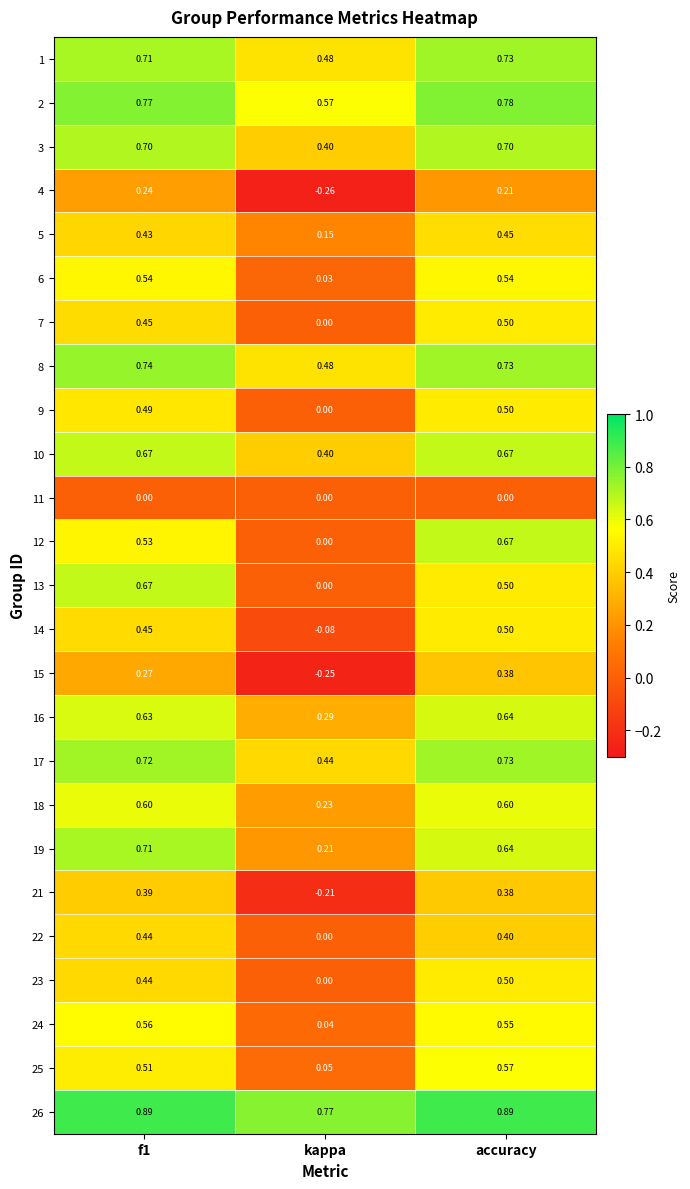

What is the difference between the highest and lowest values at kappa?

1.0